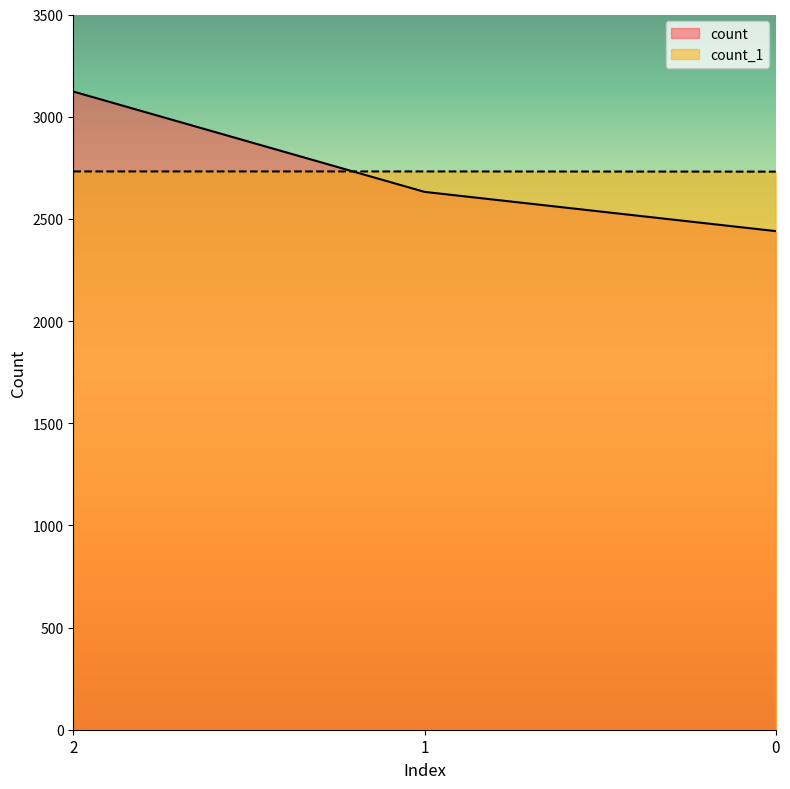

What is the approximate value of count_1 at 2?

2732